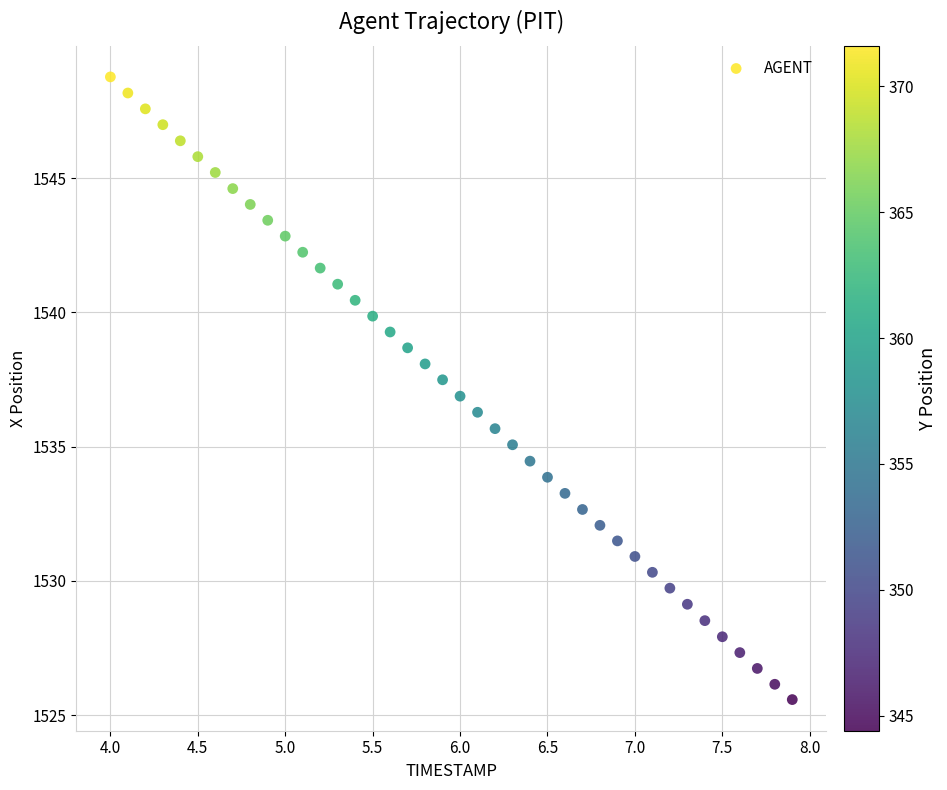

What is the range of Y values (max minus min)?

23.2